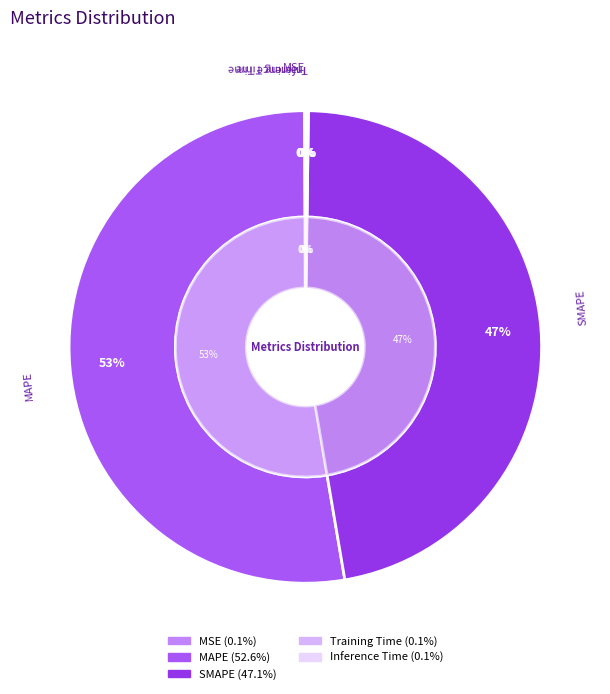

How many segments does this pie chart have?

5